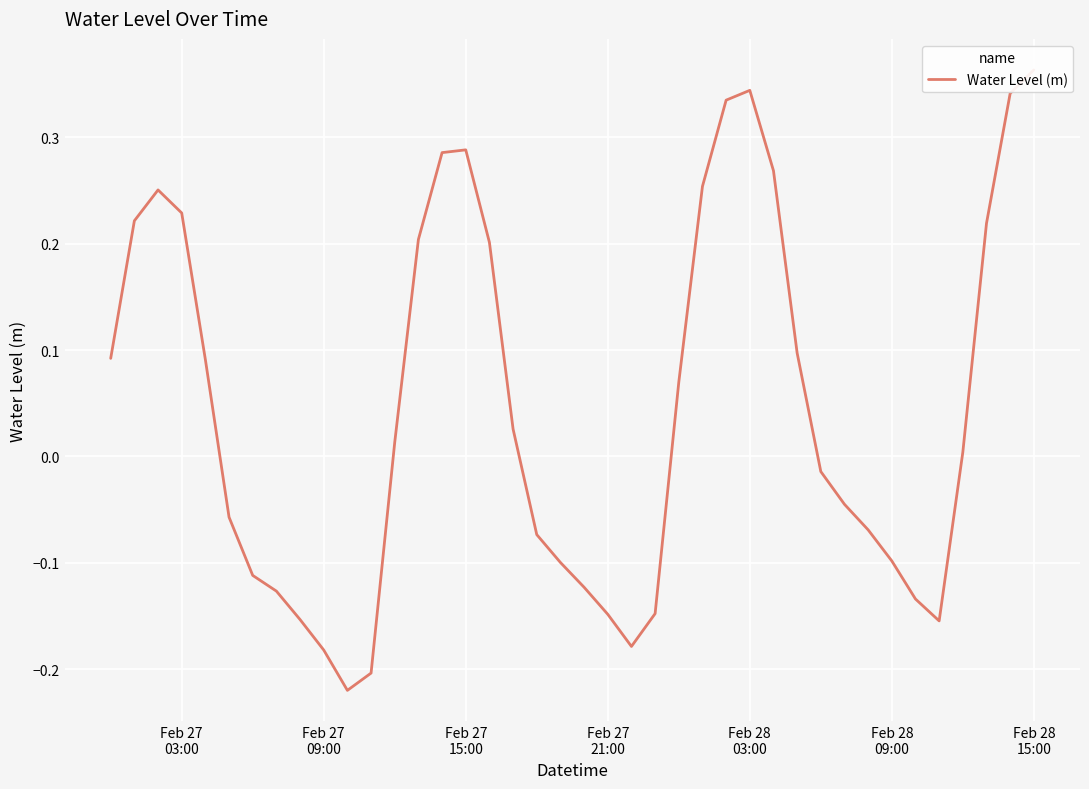

Does the chart display data point markers on the line(s)?

No